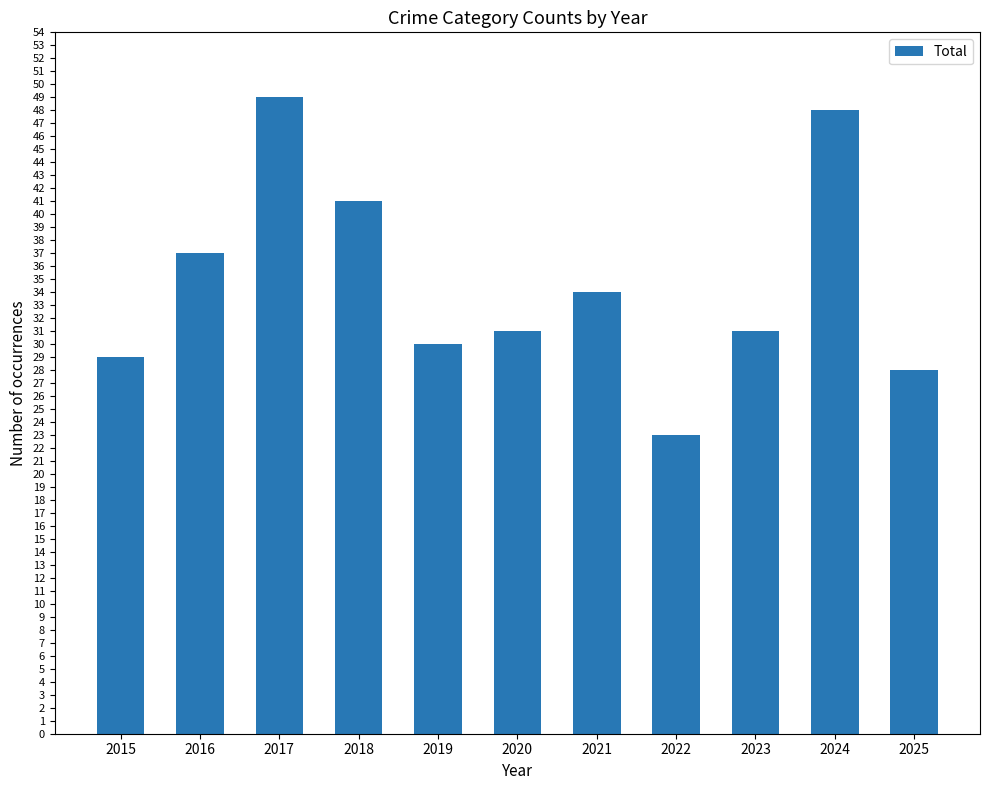

What value does the data have at 2024, to the nearest 5?

50